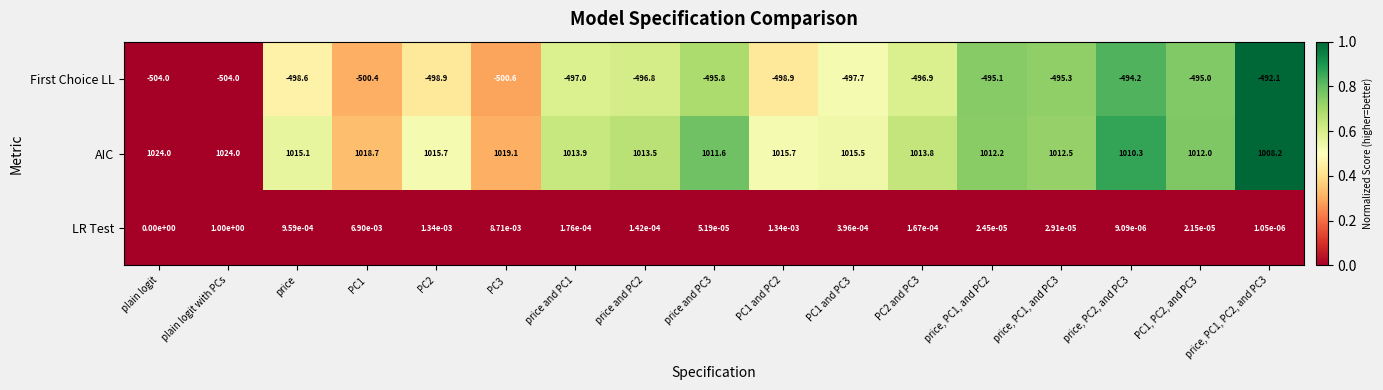

How many categories are shown in the chart?

17